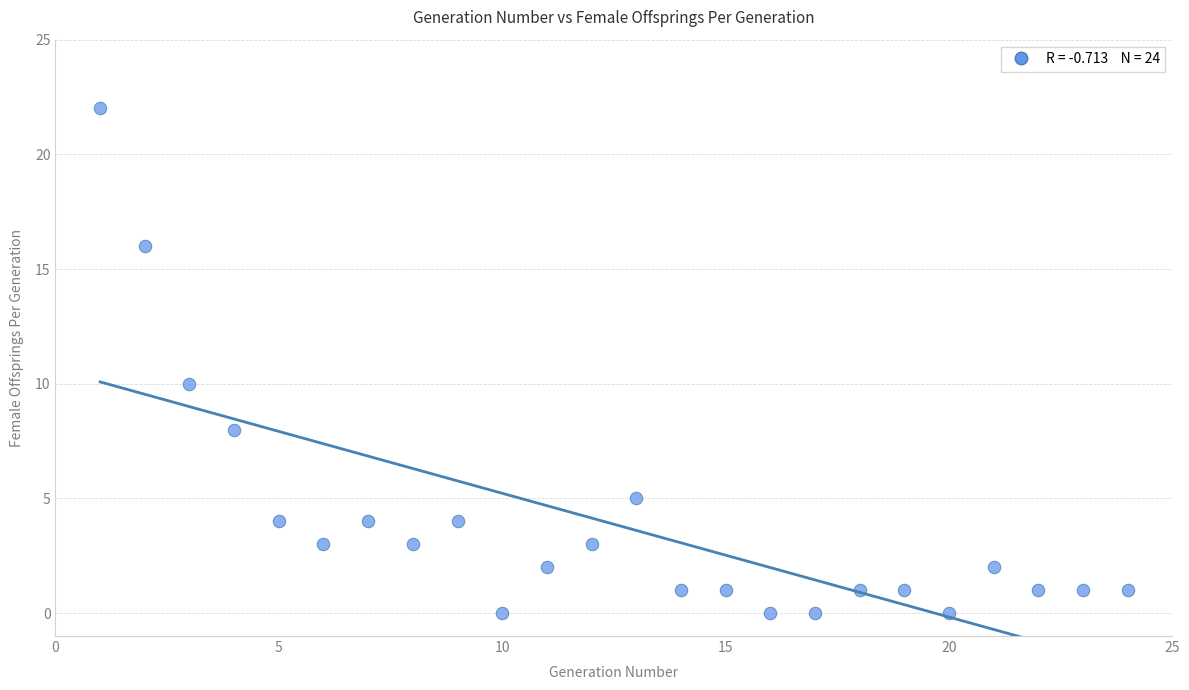

What Y value in the scatter plot is closest to 11?

10